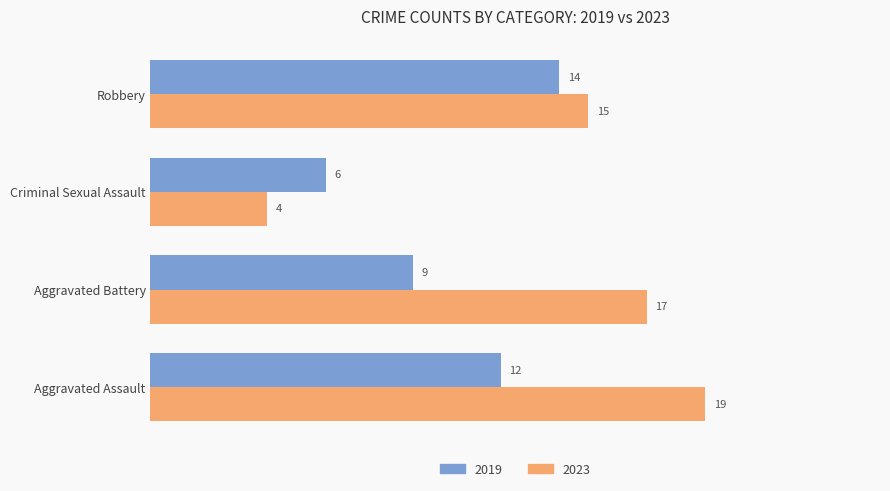

At which label does 2019 reach its peak?

Robbery